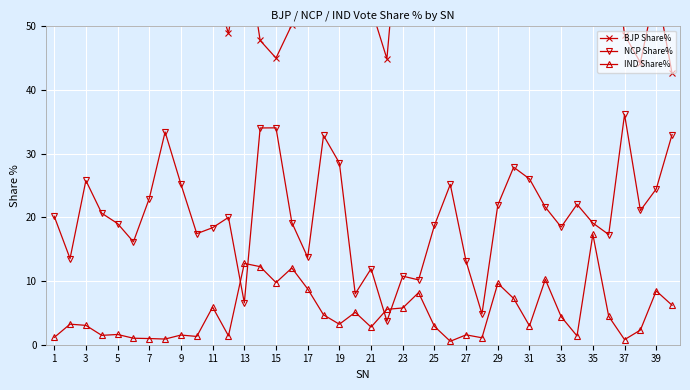

Rank the series by their average value, from highest to lowest.

BJP Share%, NCP Share%, IND Share%